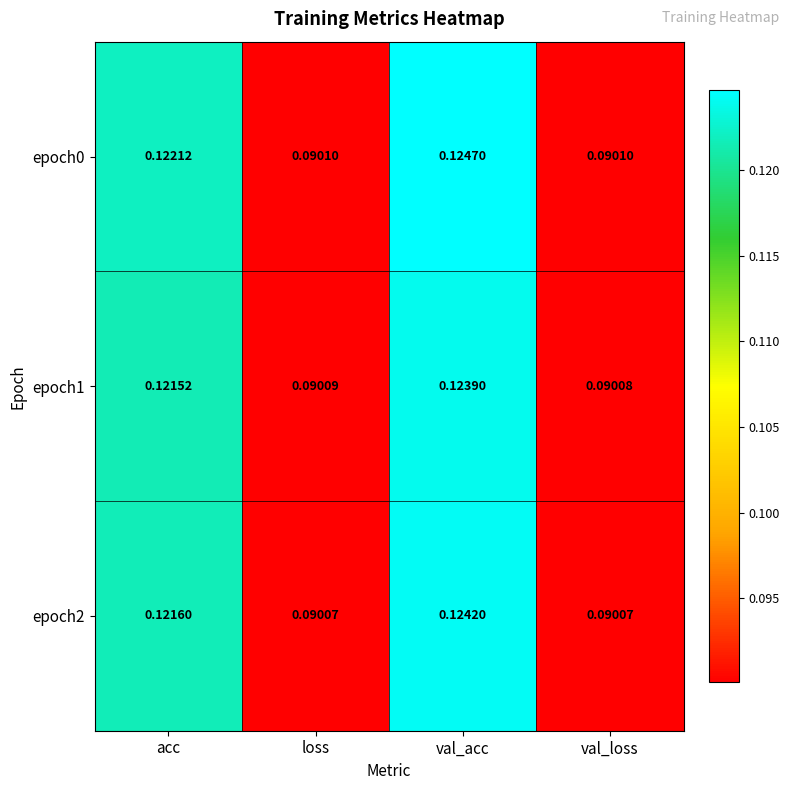

At which label is epoch1 closest to 0?

val_loss